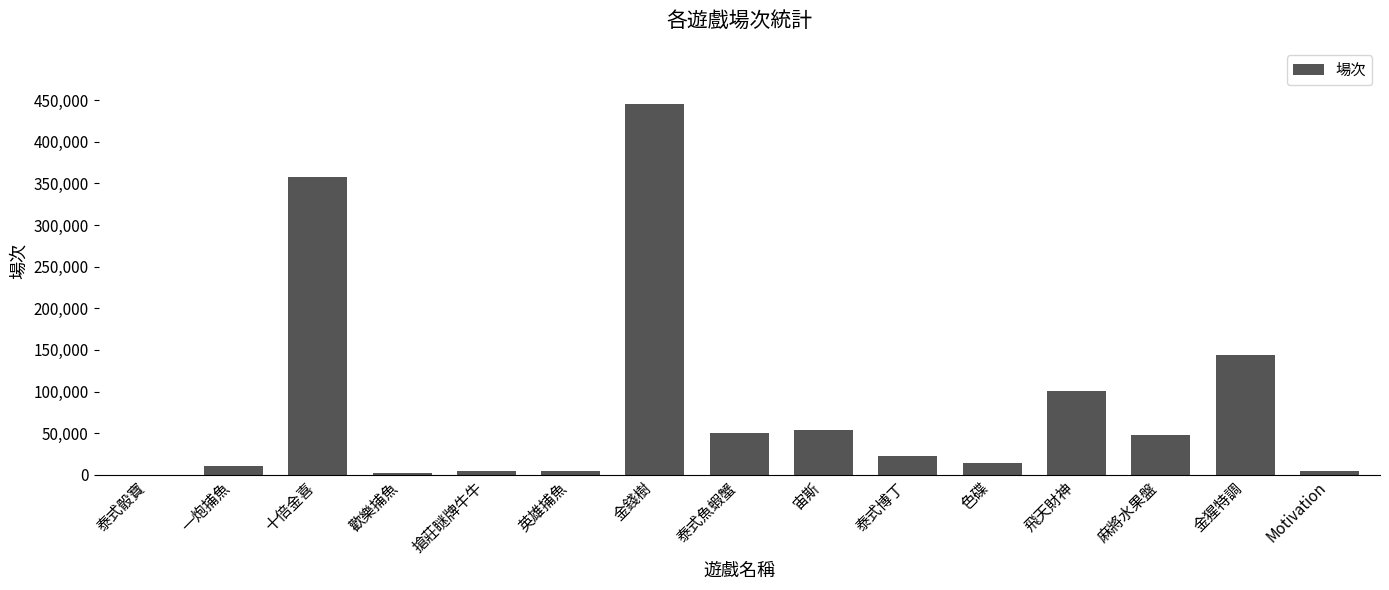

What is the maximum value shown in the chart?

445972